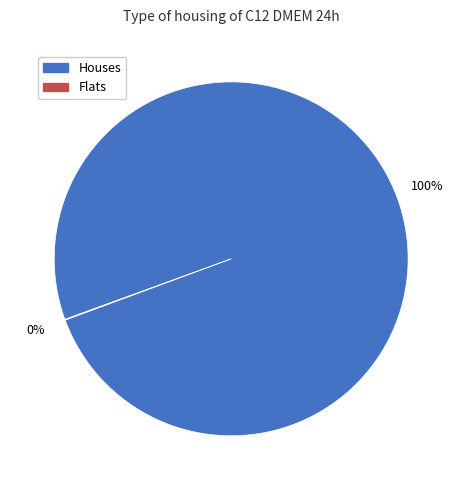

To the nearest percent, what is the average slice percentage?

50%